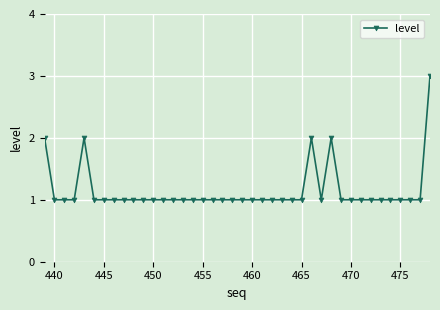

Reading left to right, extract all data points from this chart.

2	1	1	1	2	1	1	1	1	1	1	1	1	1	1	1	1	1	1	1	1	1	1	1	1	1	1	2	1	2	1	1	1	1	1	1	1	1	1	3